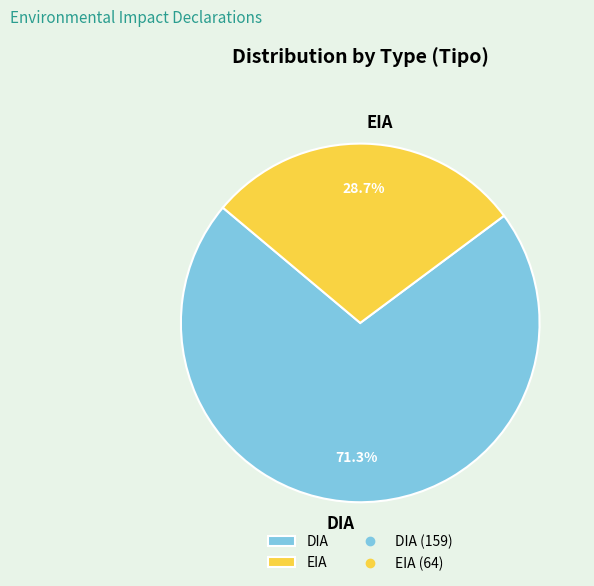

Which category has the biggest portion of the pie?

DIA